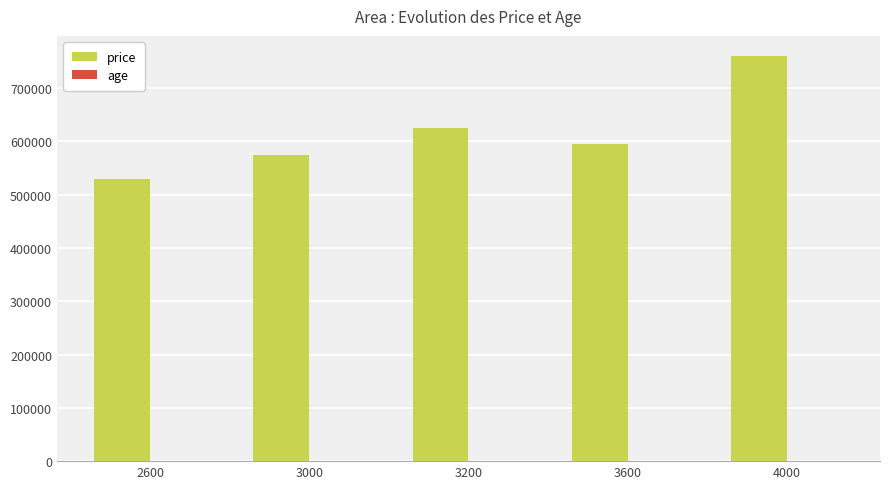

What is the greatest value displayed?

760000